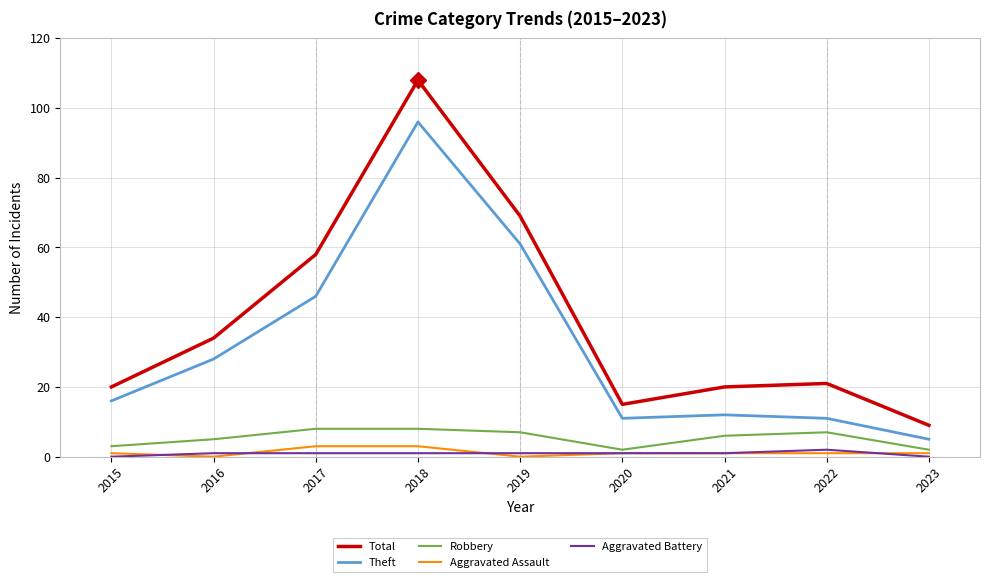

At which category is the sum across all series the highest?

2018